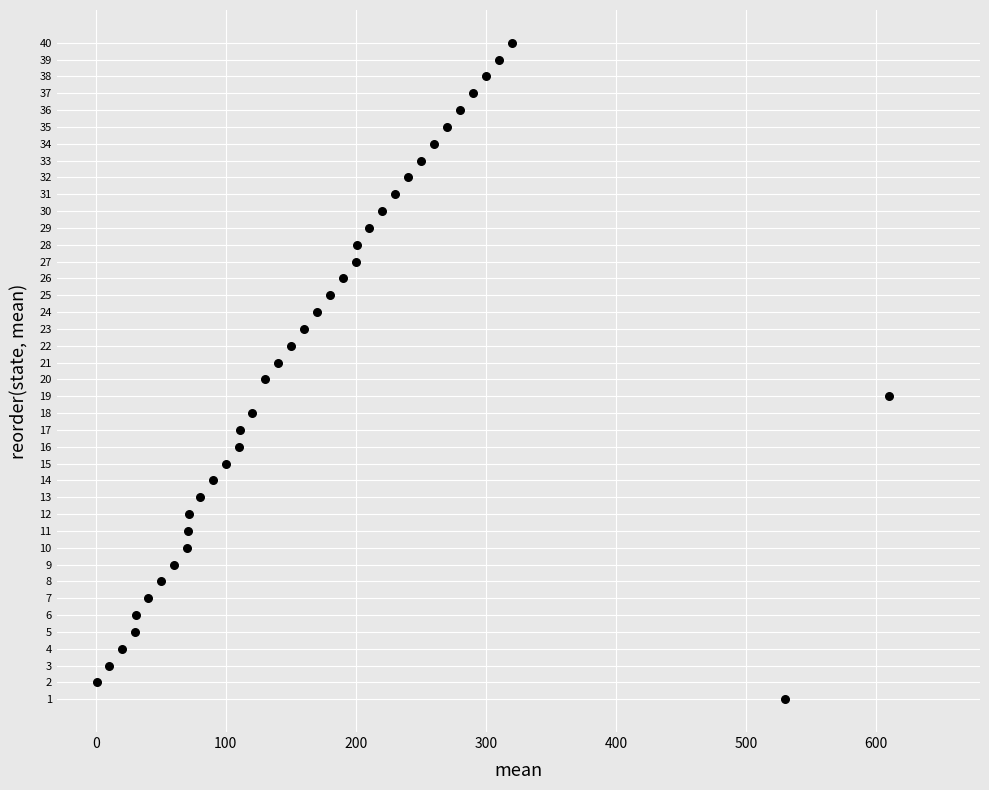

What is the range of Y values (max minus min)?

39